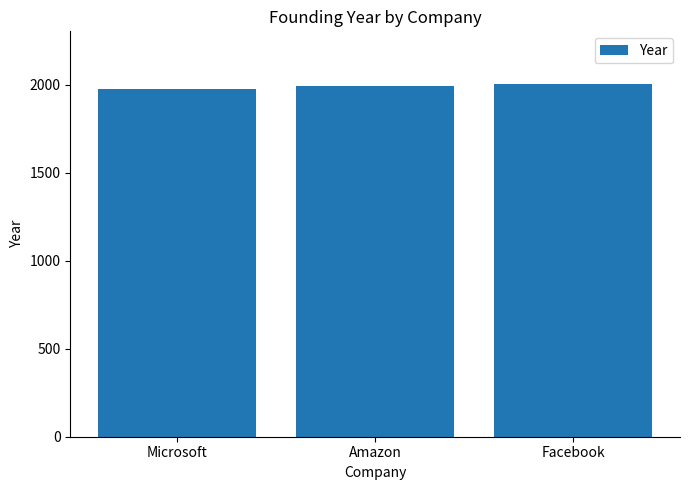

What value does the data have at Amazon, to the nearest 10?

1990